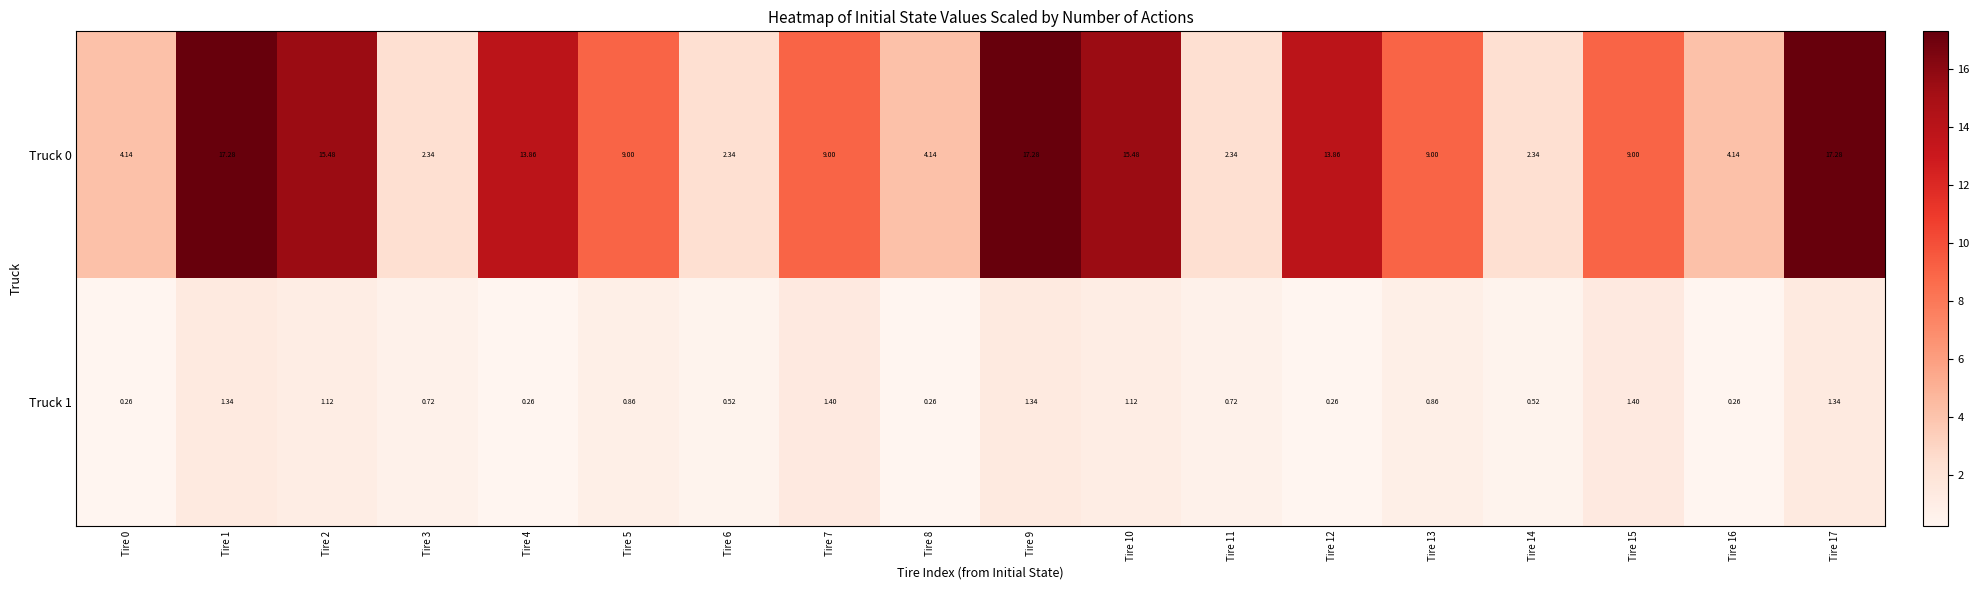

Is the value of Truck 0 at Tire 14 greater than the value of Truck 1 at Tire 2?

Yes